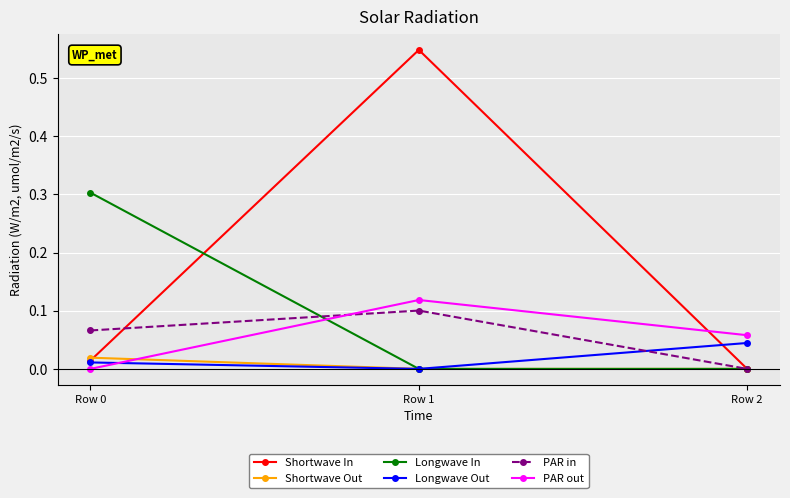

How many lines are shown in the chart?

6